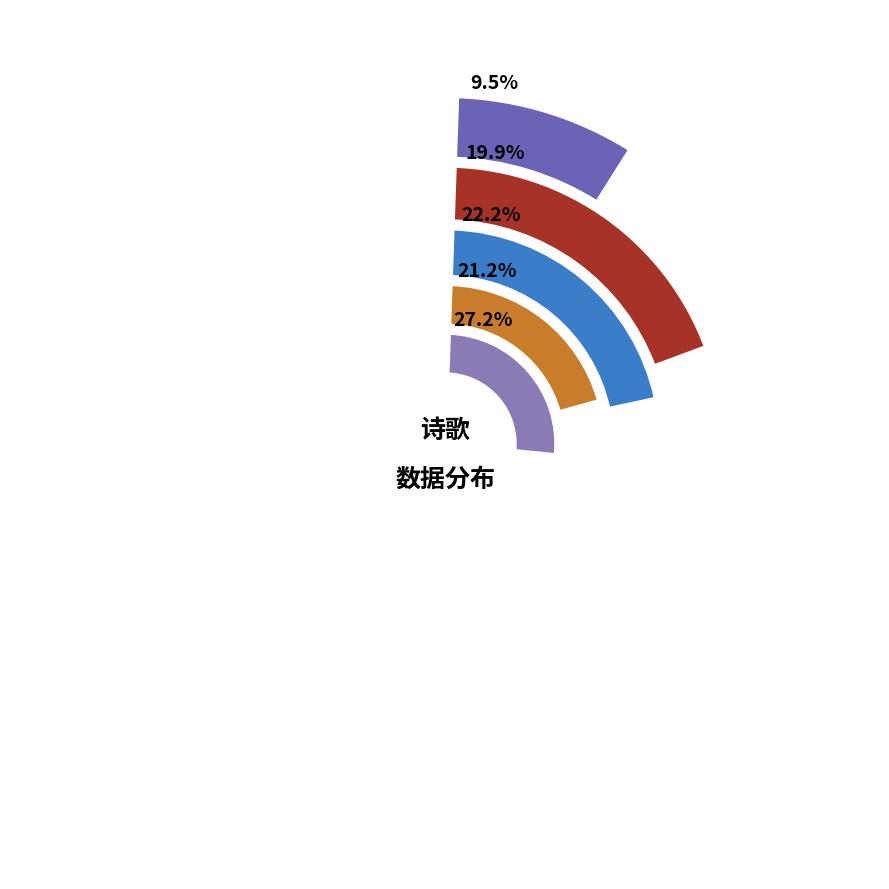

To the nearest percent, what is the difference between the largest and smallest slice percentages?

18%